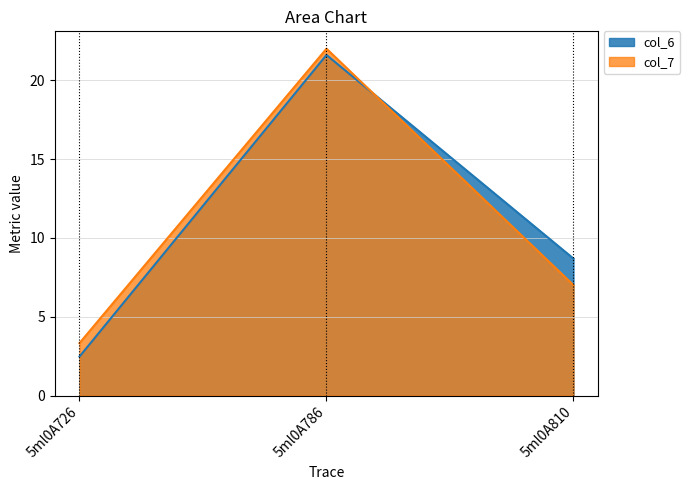

The value of col_6 at 5ml0A810 is 15.5. True or false?

False